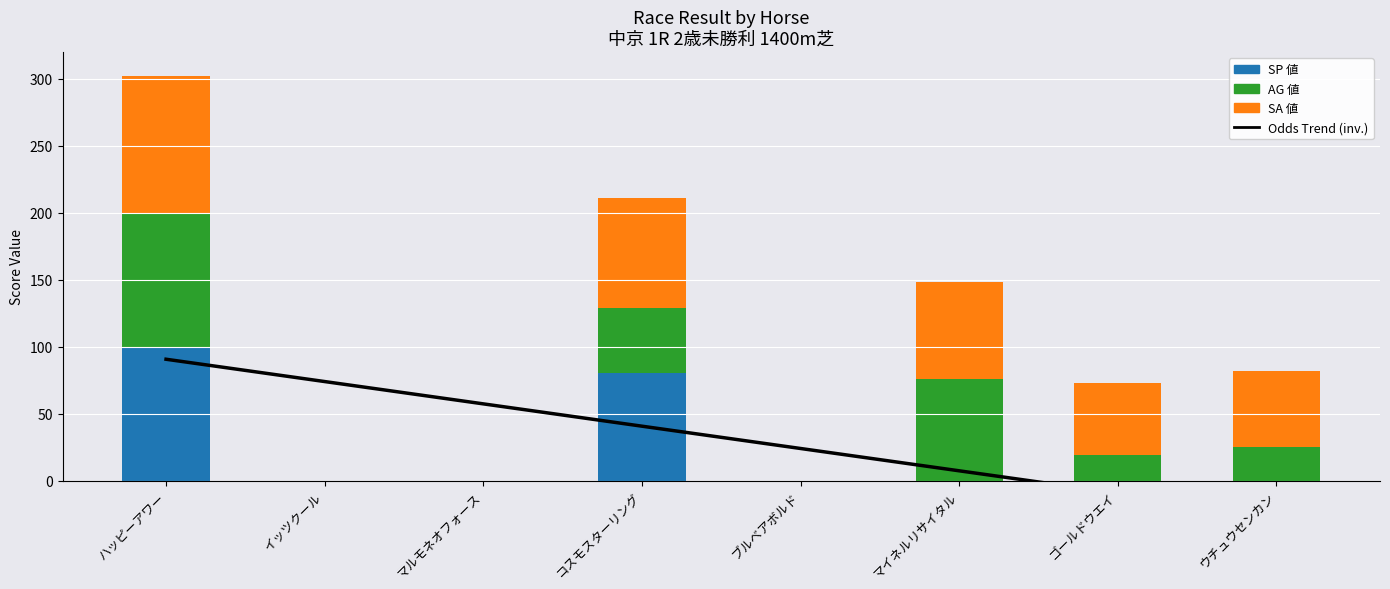

What is the highest value of the SA 値 series?

102.0